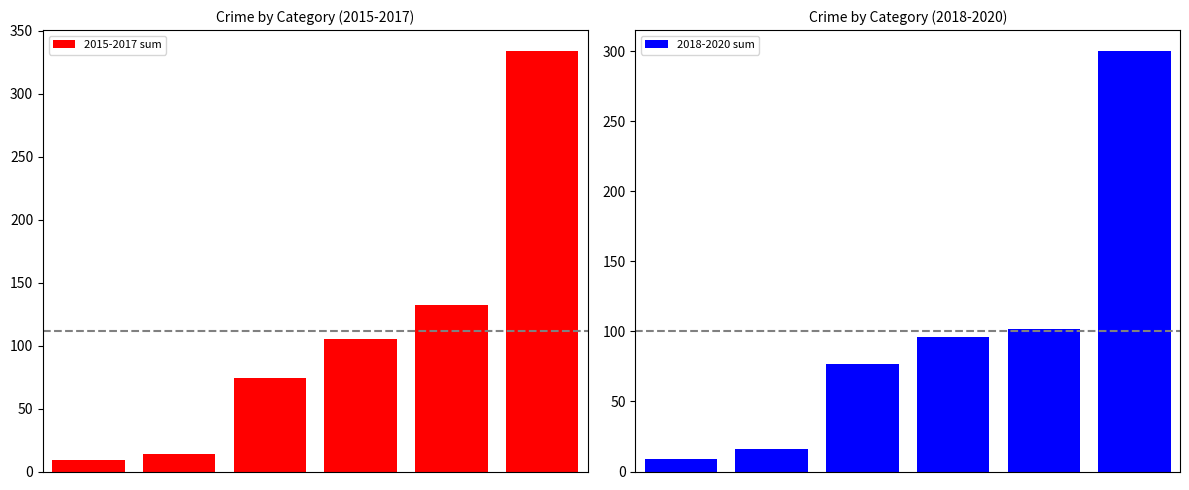

Reading right to left, transcribe all the data shown in this chart.

2015-2017 sum: 334	132	105	74	14	9
2018-2020 sum: 300	102	96	77	16	9